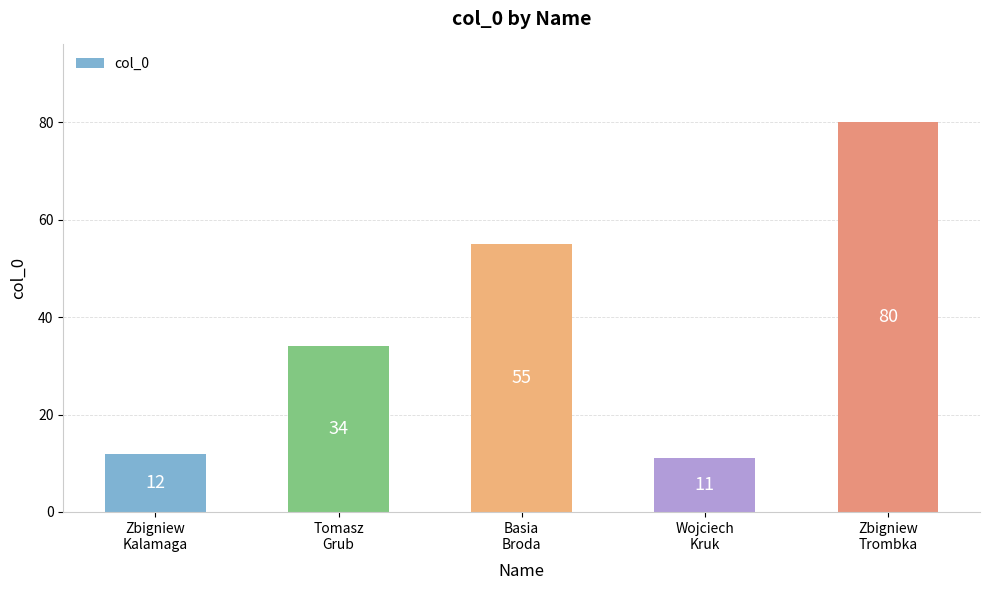

Where is the data nearest to the value 45?

Basia
Broda